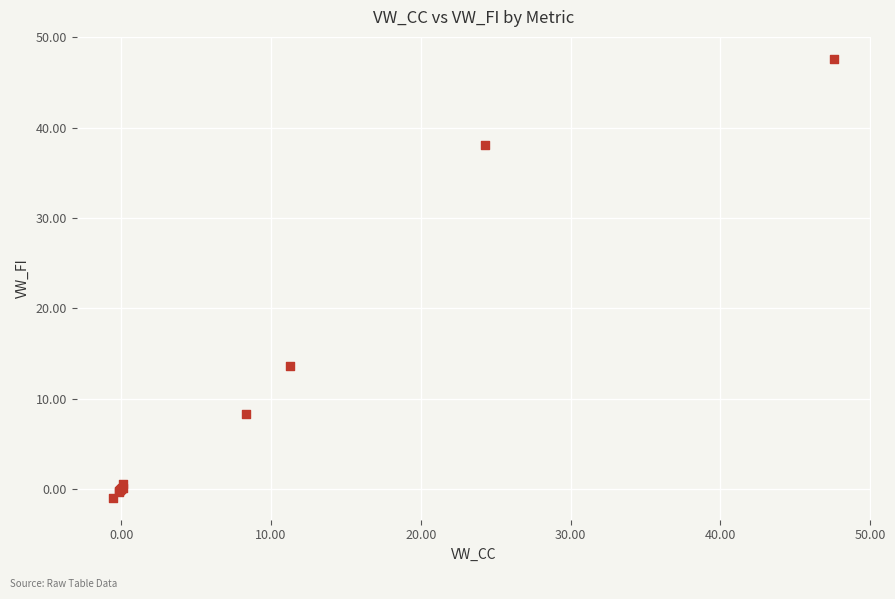

What Y value in the scatter plot is closest to 23?

13.6